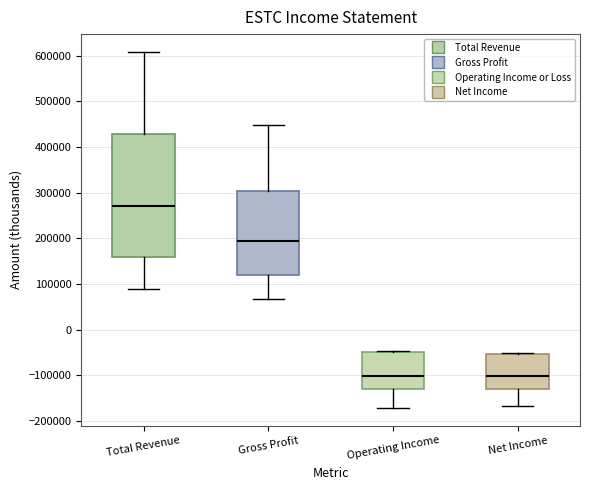

Reading left to right, transcribe this box plot: for each box, give where its median line is, the range the box spans, and where its two whiskers end, as read against the y-axis. The values are not printed on the chart, so give them approximately, as read against the axis.

Total Revenue: median 270000, box 160000 to 430000, whiskers 90000 to 610000
Gross Profit: median 190000, box 120000 to 300000, whiskers 70000 to 450000
Operating Income: median -100000, box -130000 to -50000, whiskers -170000 to -50000
Net Income: median -100000, box -130000 to -50000, whiskers -170000 to -50000